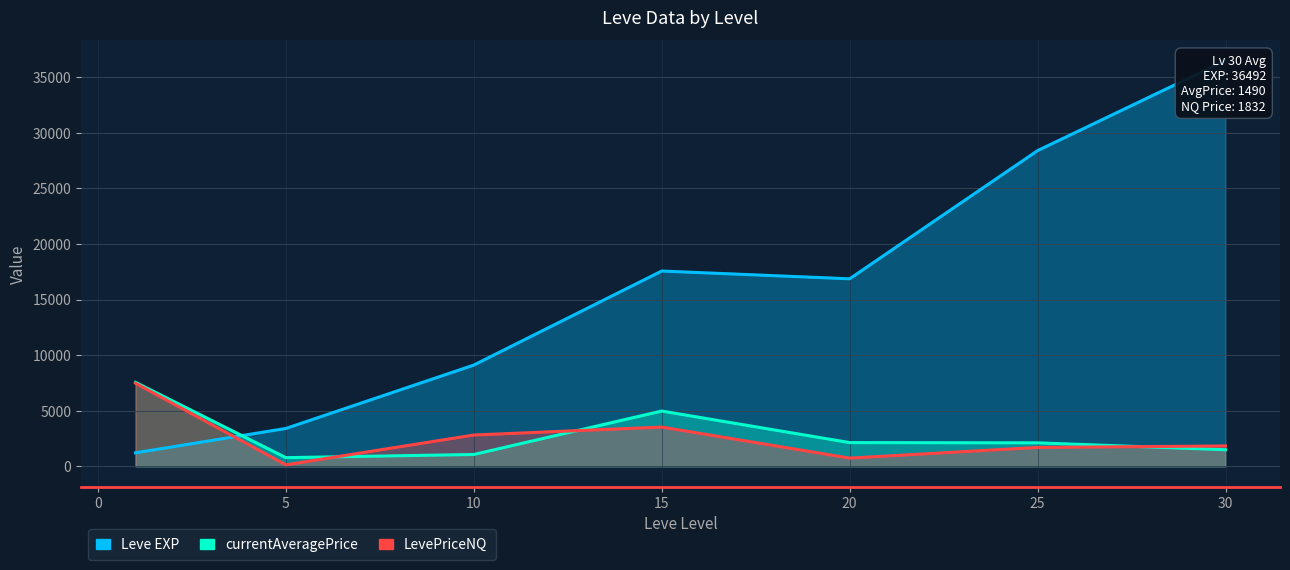

What is the average value of the currentAveragePrice series?

2871.4